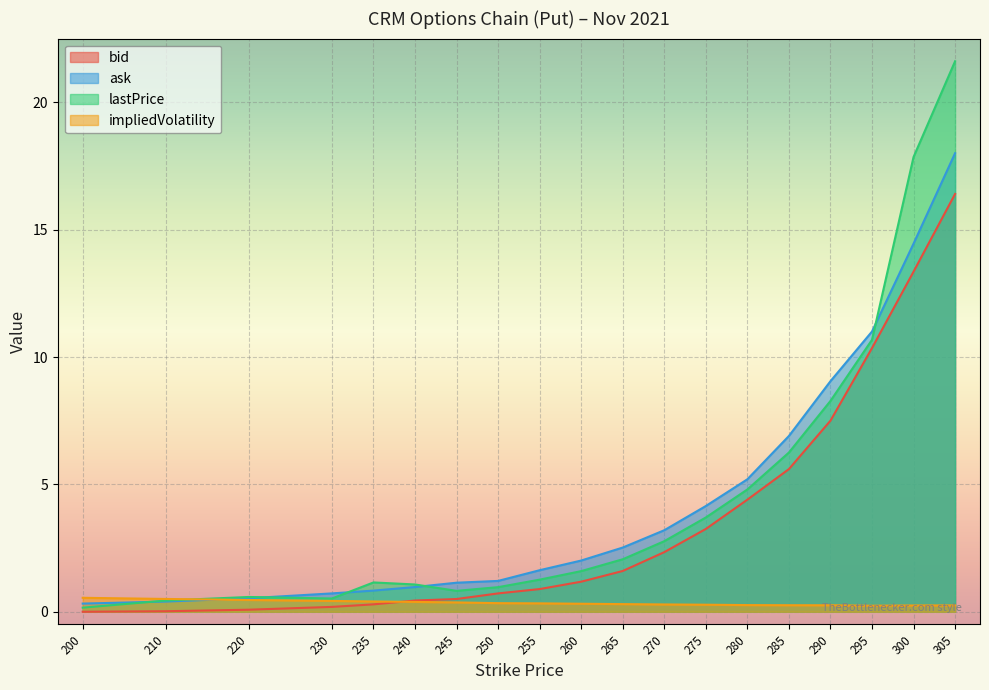

How many intersections are there between impliedVolatility and lastPrice?

1